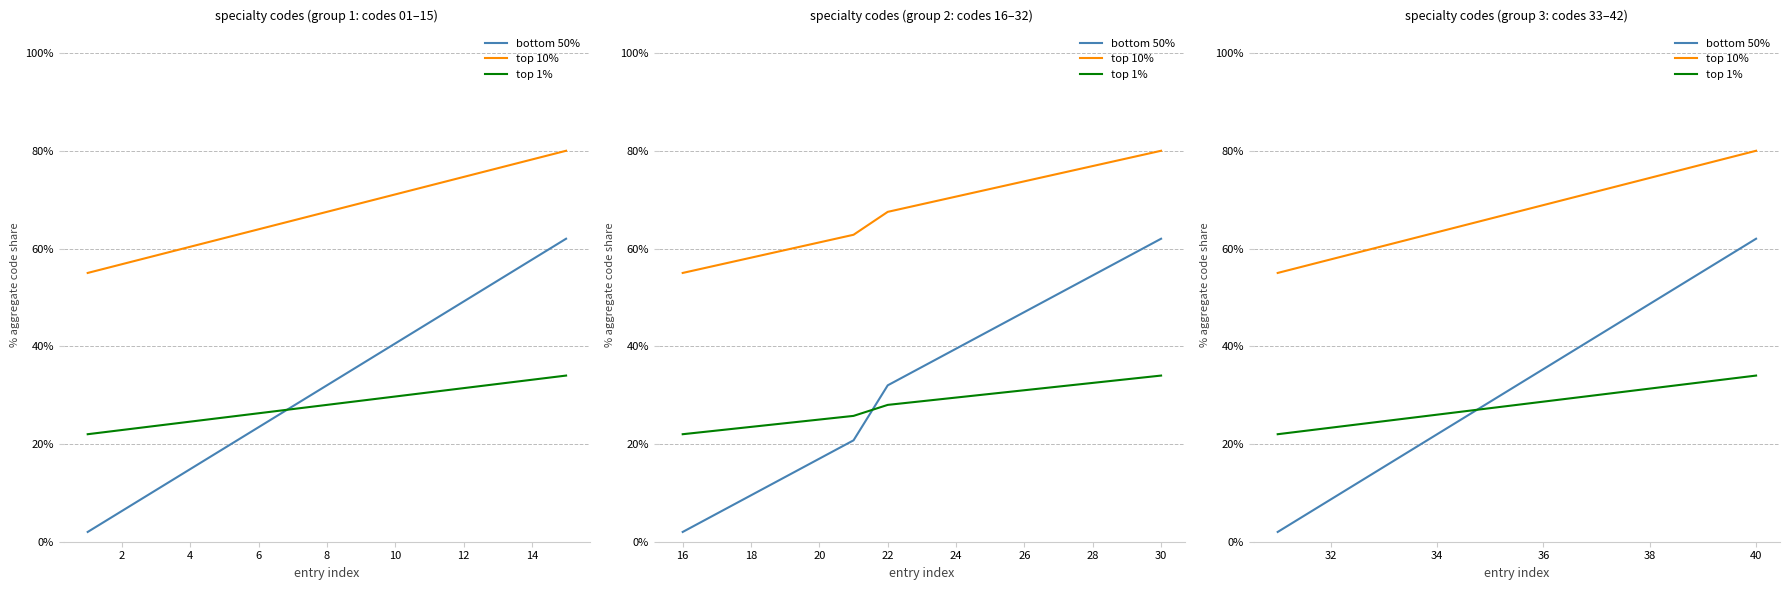

Which series changed the most between 10 and 12?

bottom 50%